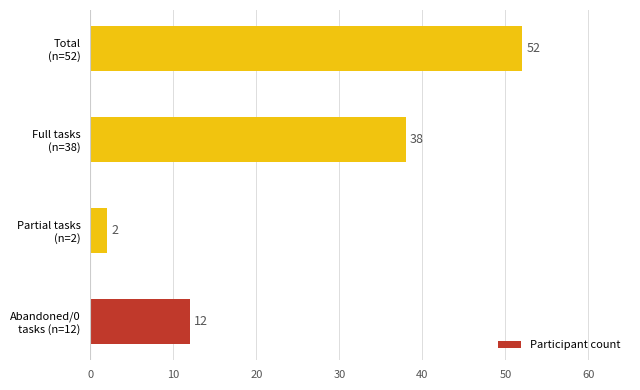

What is the greatest value displayed?

52